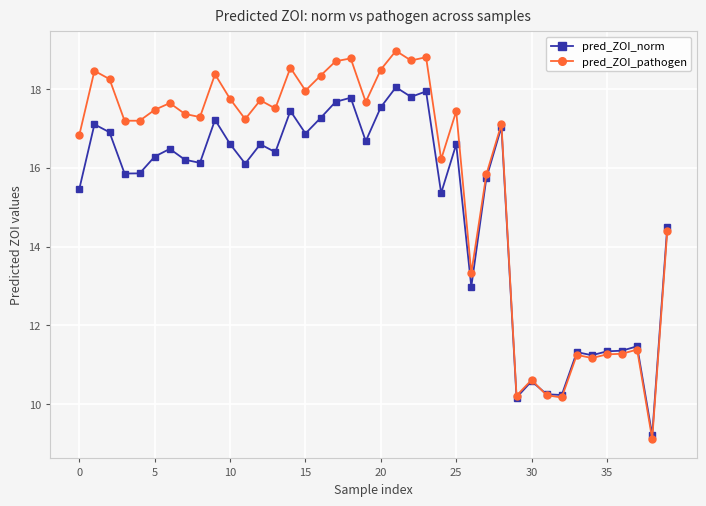

List the series in order of their overall mean, lowest first.

pred_ZOI_norm, pred_ZOI_pathogen